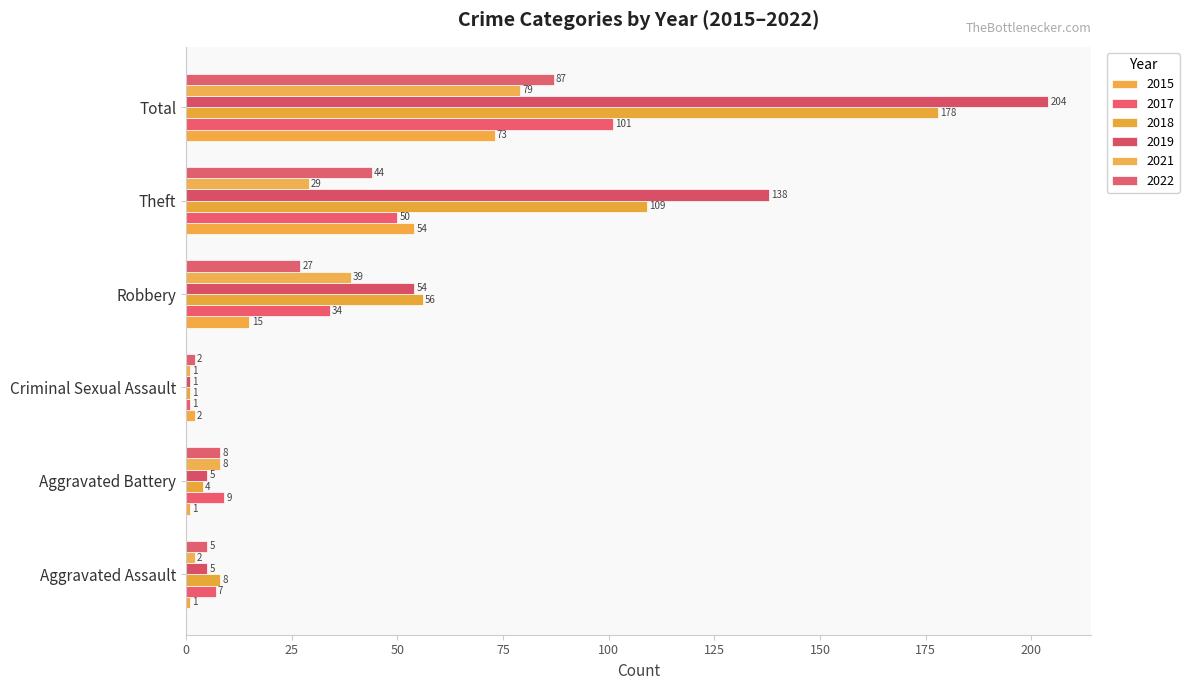

What position from the left is Theft?

5